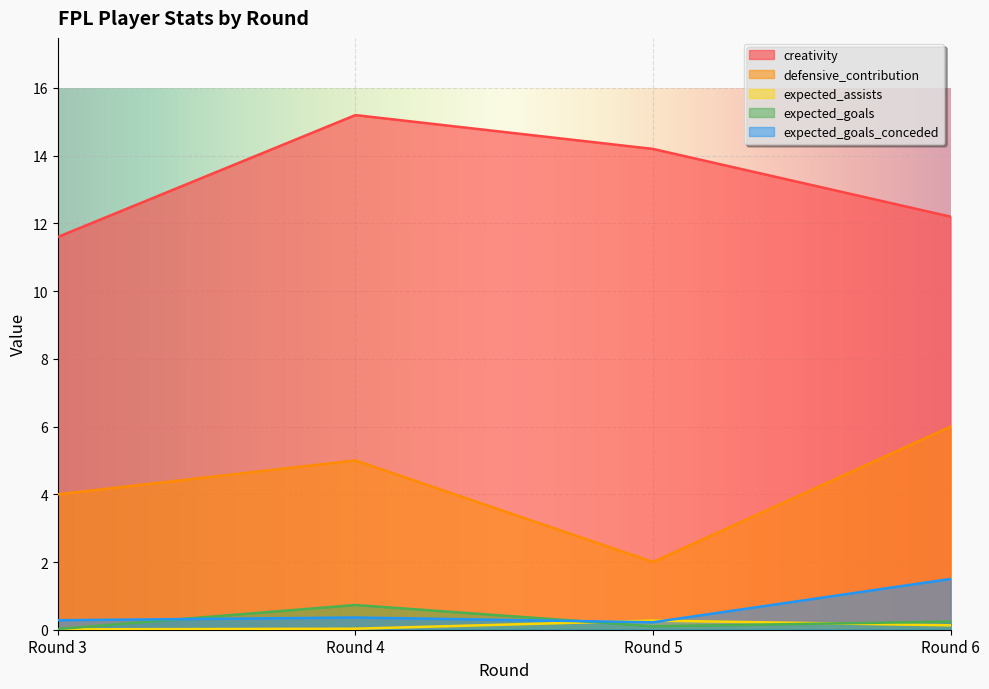

How many interior local peaks does the defensive_contribution series have?

1